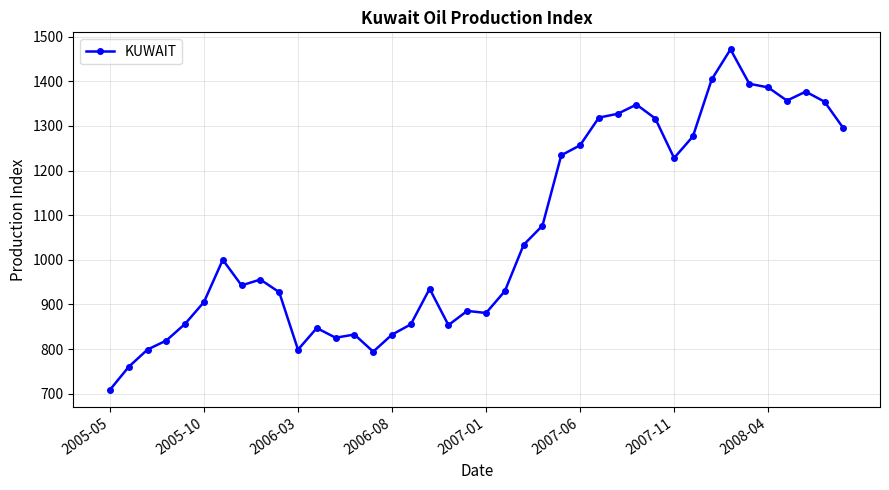

What is the value of the 20th point from the left?

885.5